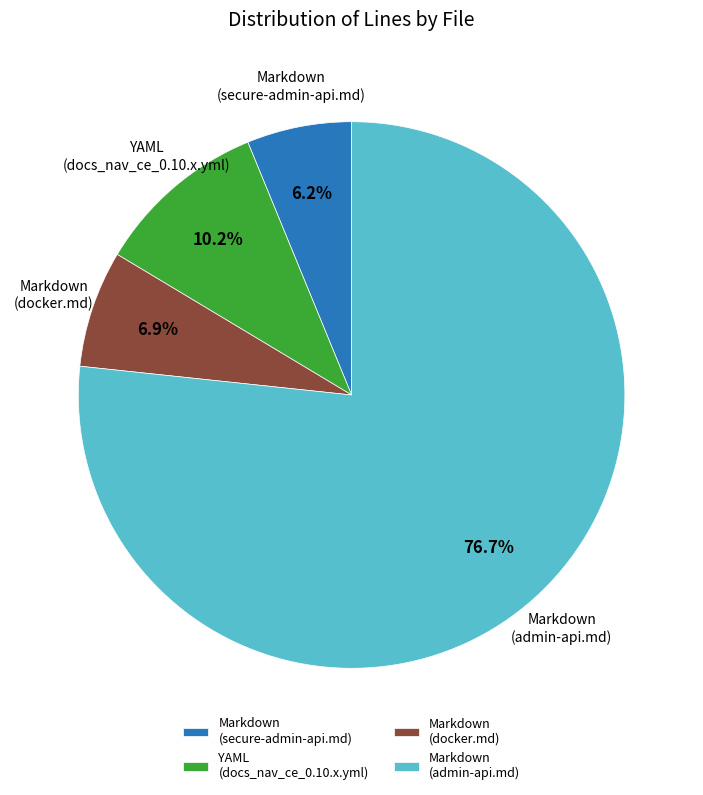

Is Markdown (secure-admin-api.md) the majority of the pie?

No